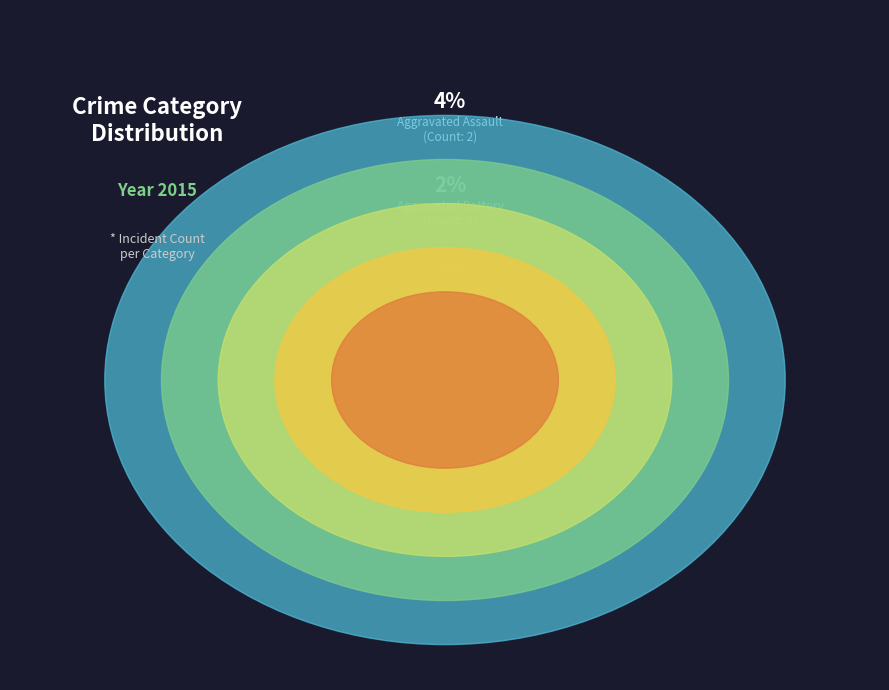

What percentage is the Aggravated Assault slice, to the nearest percent?

4%